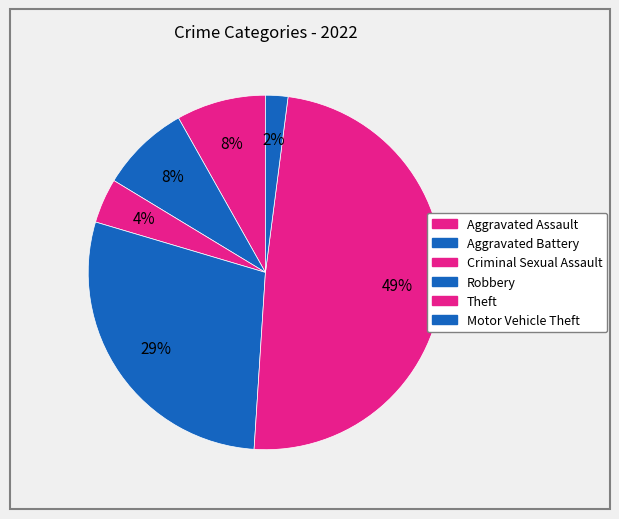

To the nearest percent, what portion does Aggravated Battery represent?

8%